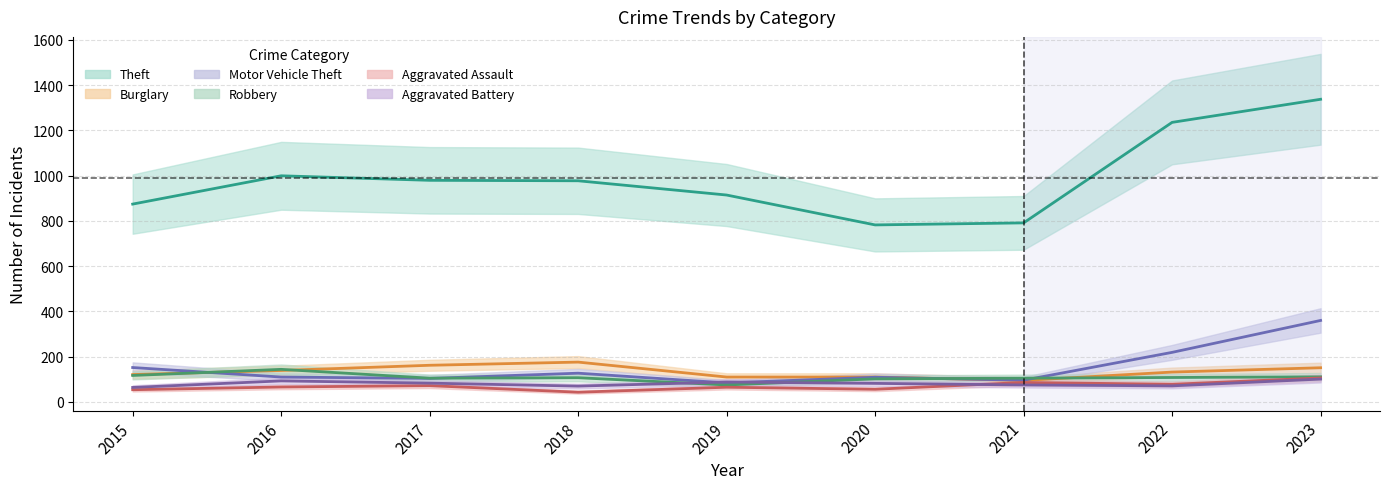

Which label corresponds to the smallest value in the chart?

2018